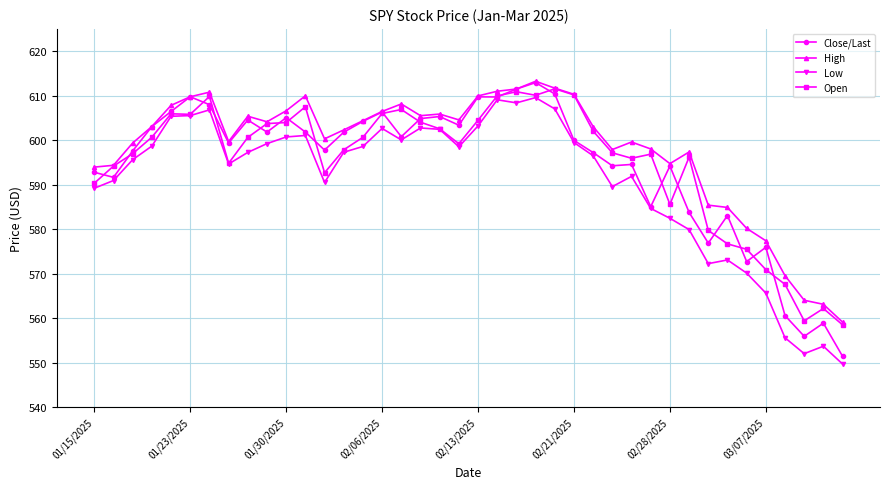

What is the value of the Close/Last point at the 36th from the left?

575.9